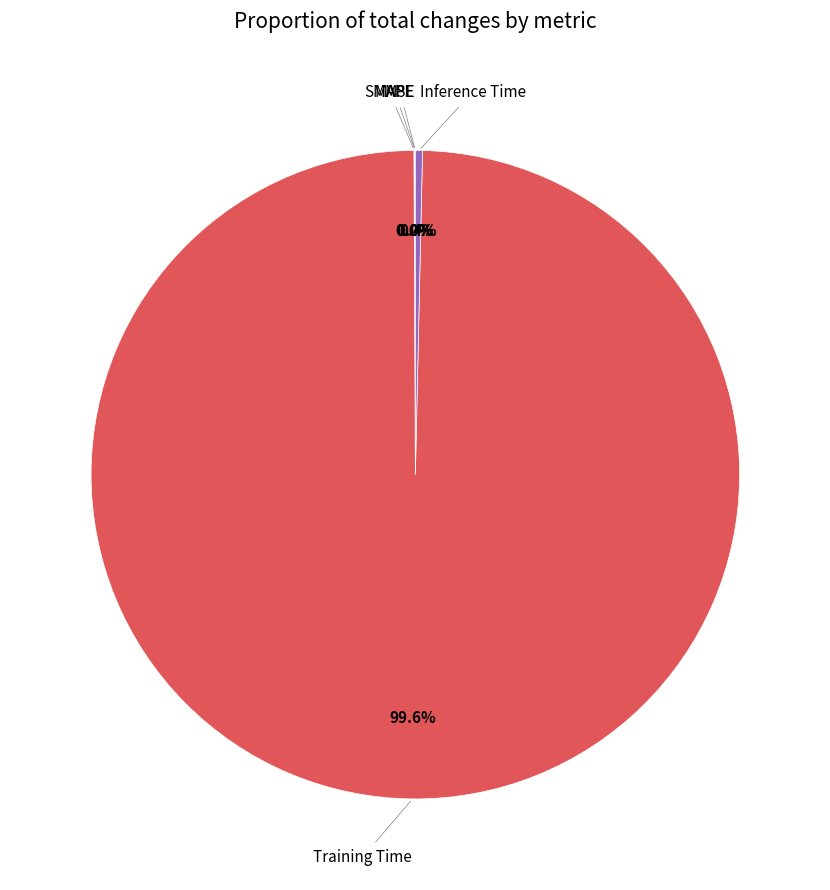

Is Training Time the majority of the pie?

Yes